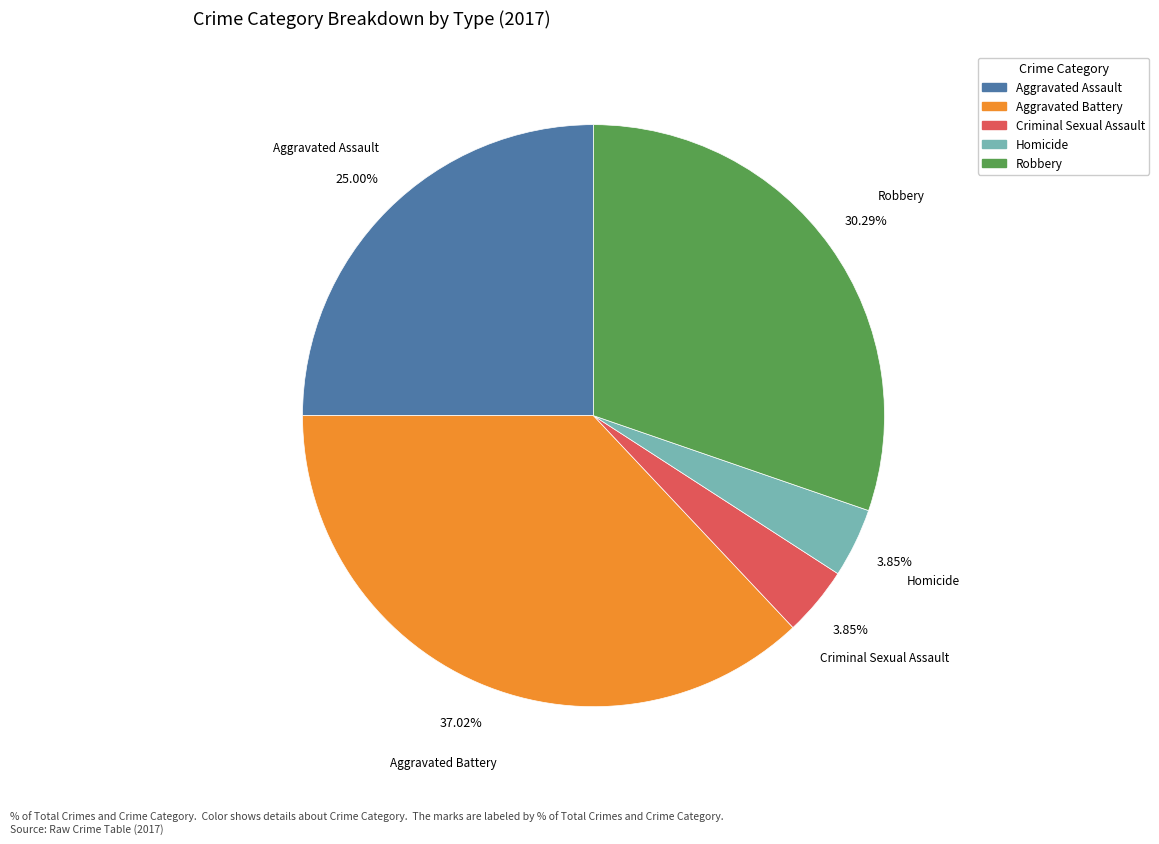

Which category has the biggest portion of the pie?

Aggravated Battery